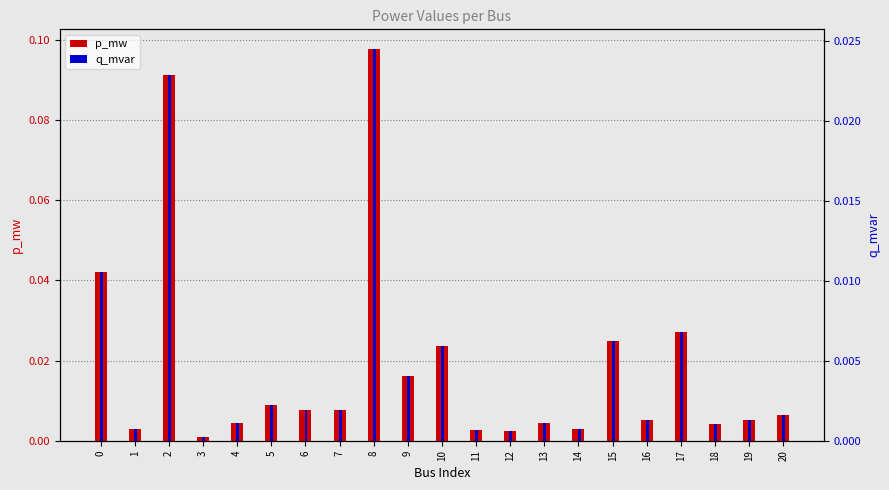

At how many categories does at least one series exceed 0?

21